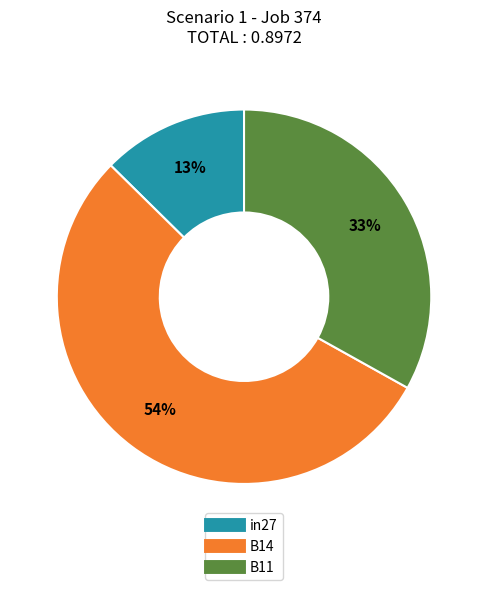

Which slice is the smallest?

in27